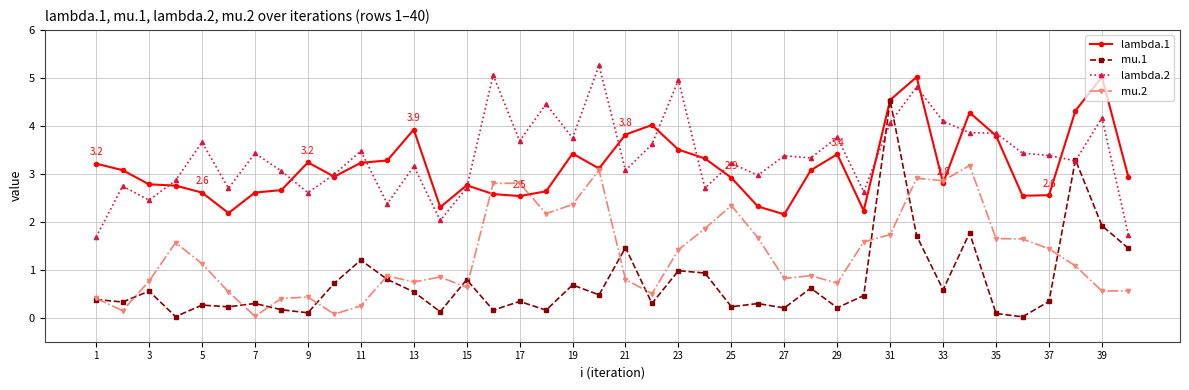

What is the value of the lambda.2 point at the 11th from the left?

3.5